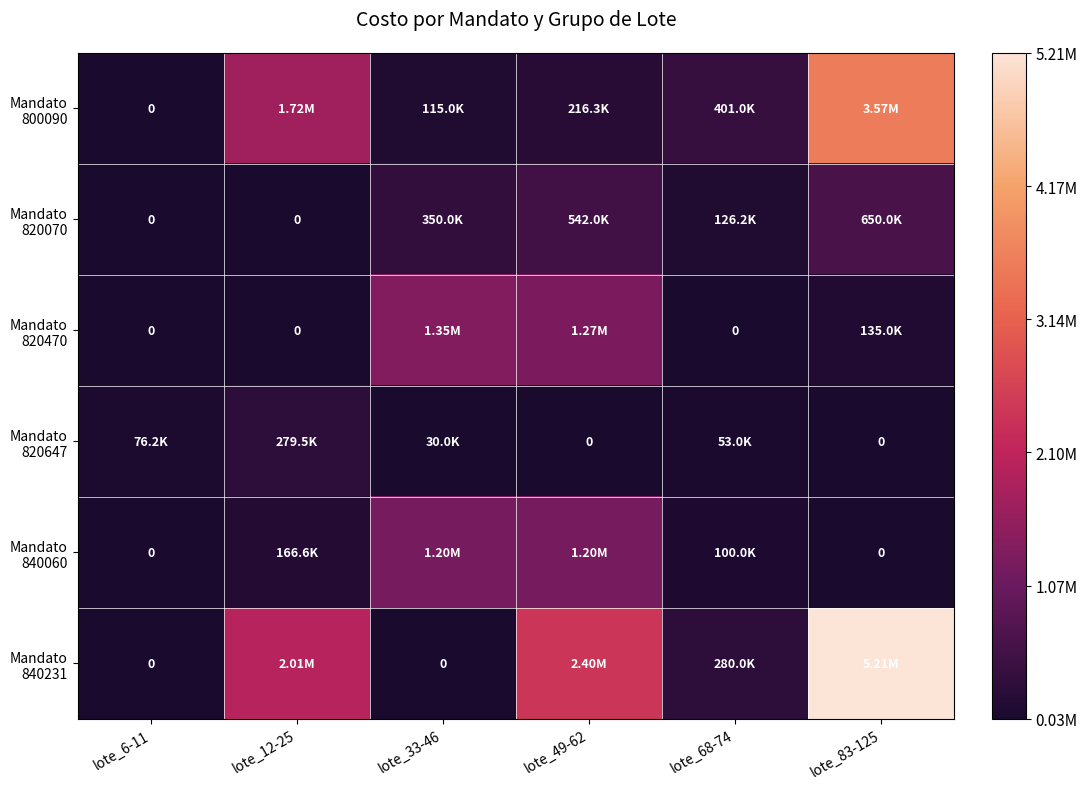

How many data points does each series have?

6